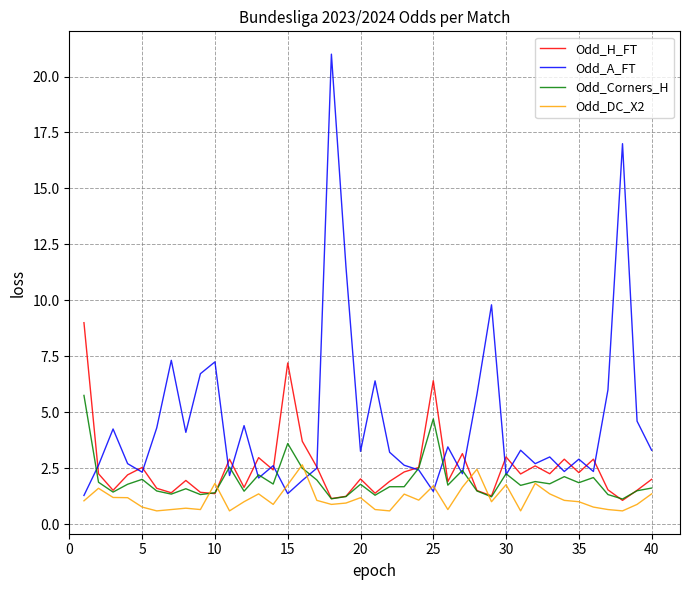

Is this an area chart (filled region under the line)?

No